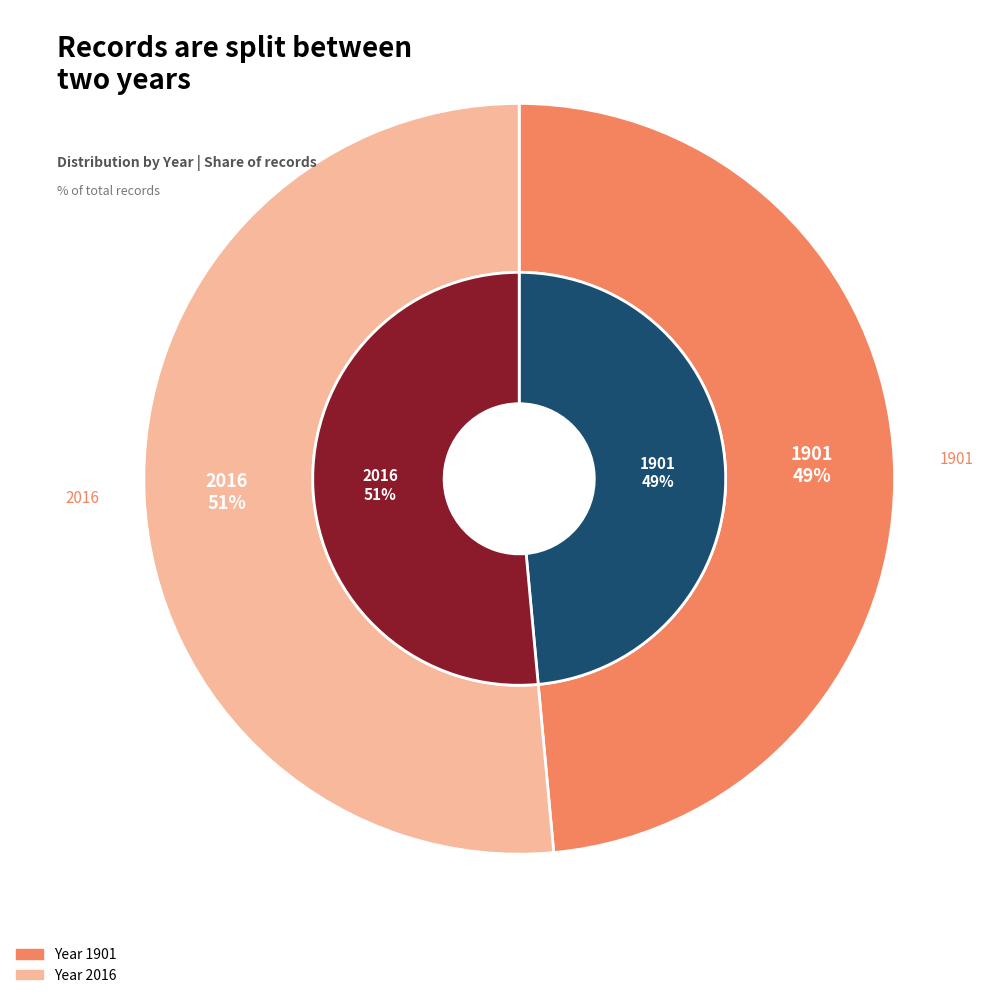

To the nearest percent, what portion does 2016 represent?

51%